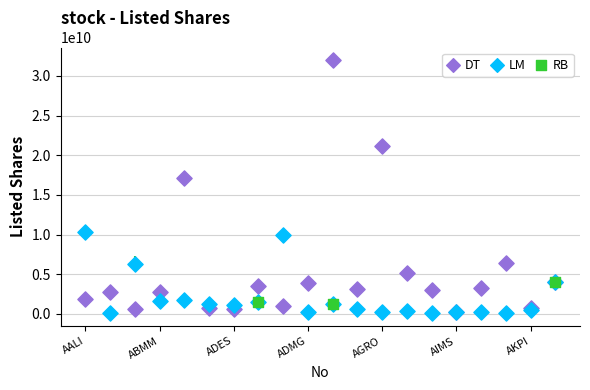

Which series has the widest spread of Y values?

DT